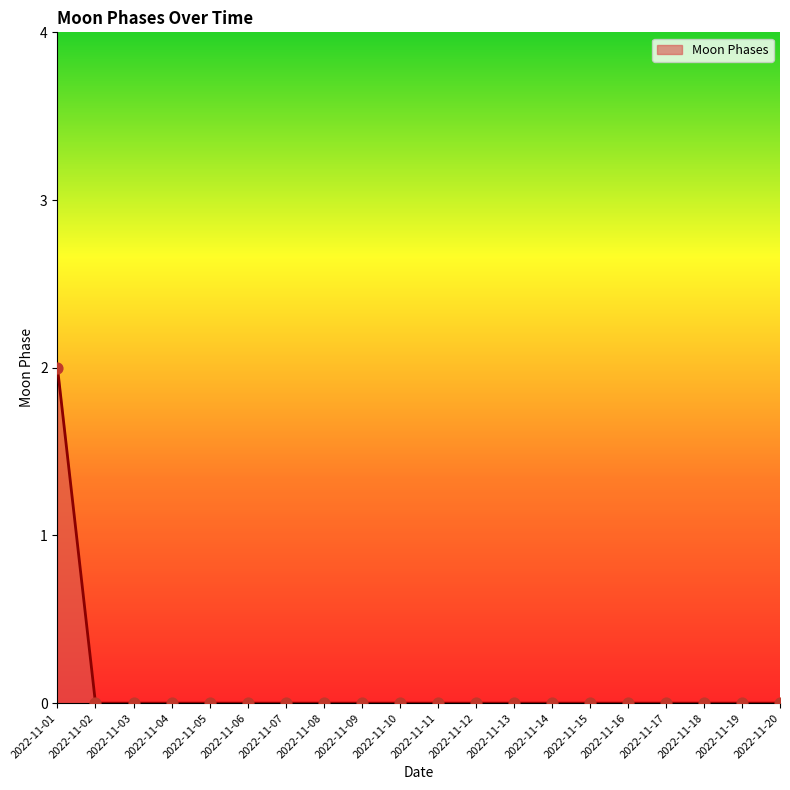

What is the change in value from 2022-11-01 to 2022-11-14?

-2